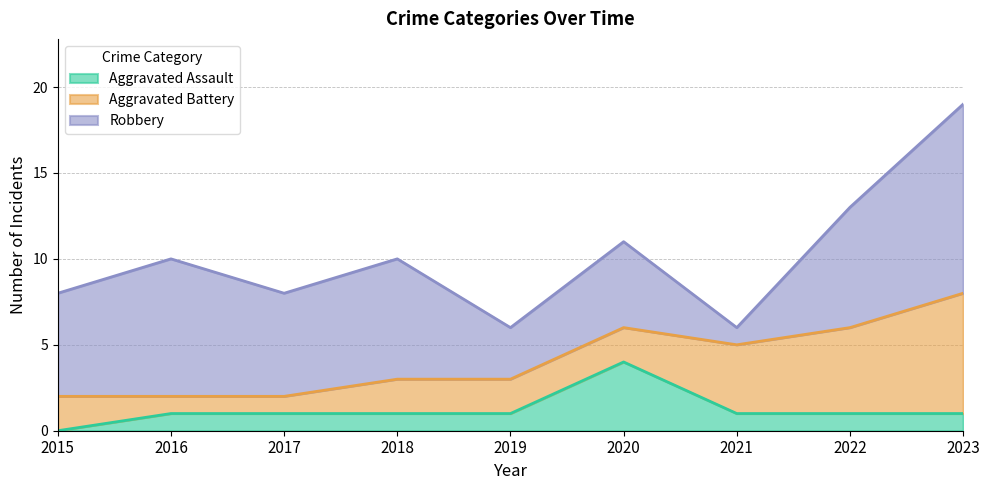

Where does the Aggravated Battery series first go above 2?

2021